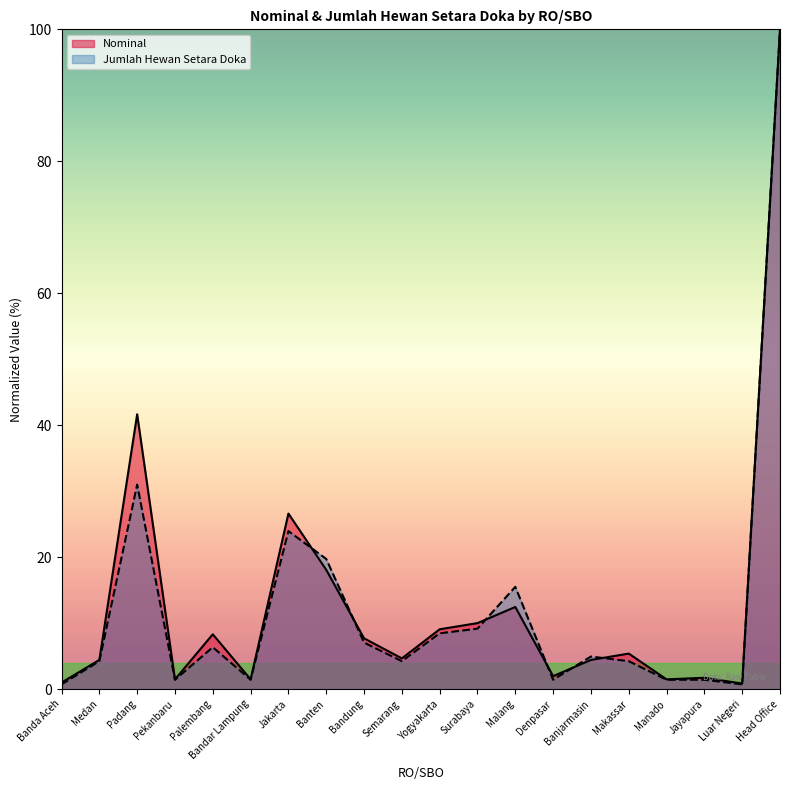

Between Banda Aceh and Banten, which series saw the biggest shift?

Jumlah Hewan Setara Doka